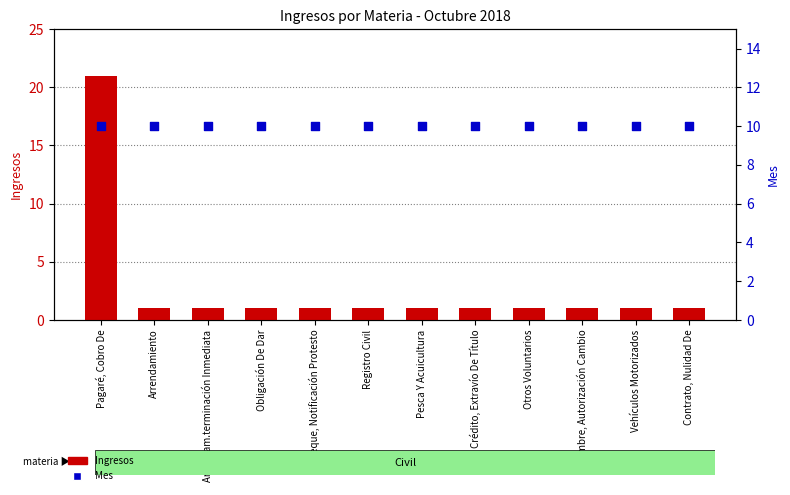

Which series has the largest total across all categories?

Mes